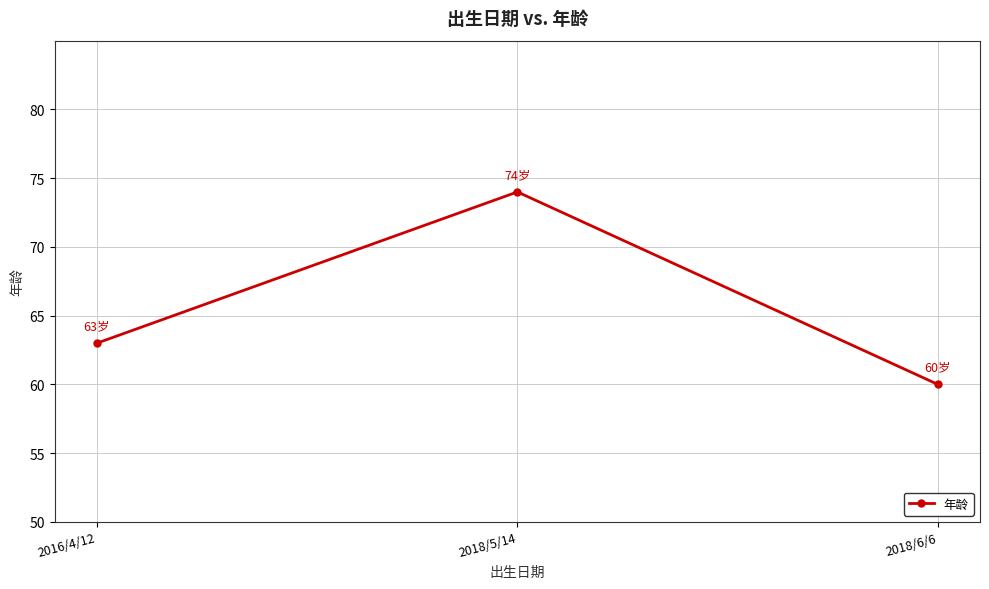

True or false: the data shows 60 at 2018/6/6.

True